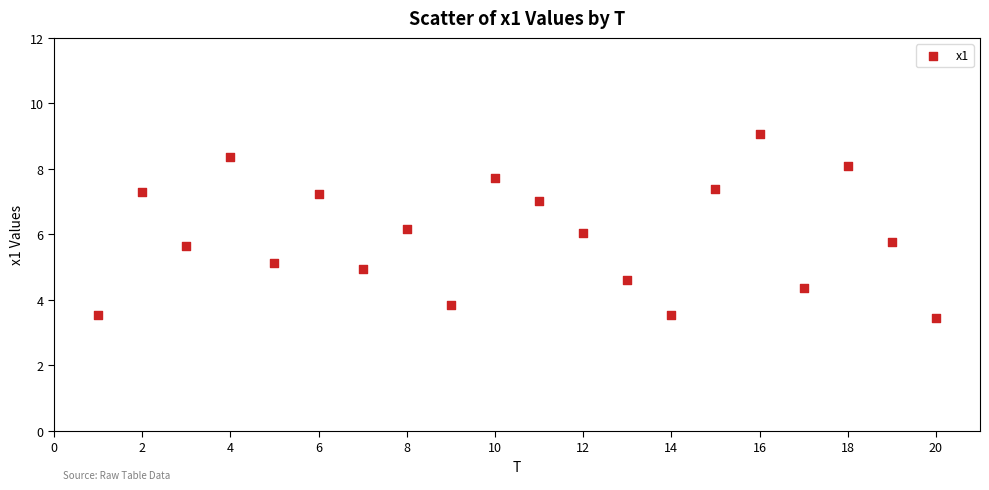

What is the range of Y values (max minus min)?

5.6